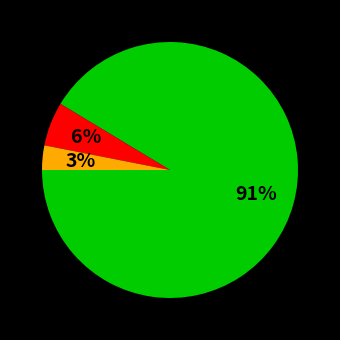

Is there a majority slice in this chart?

Yes